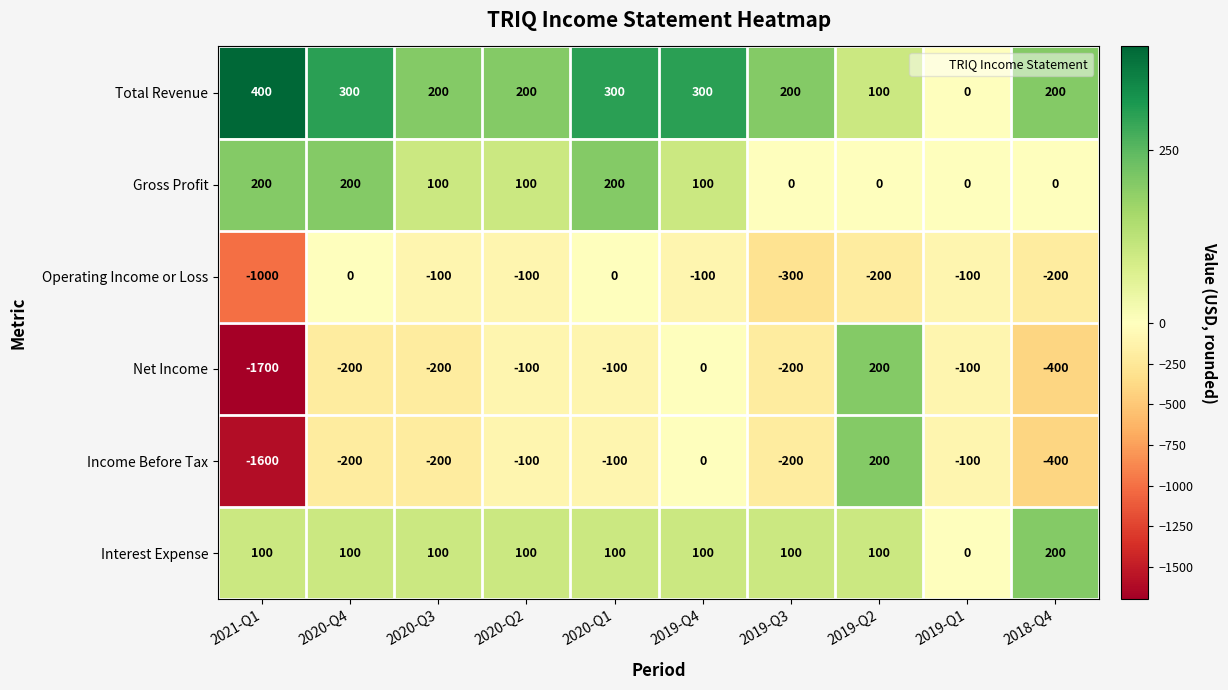

How many series are shown in this chart?

6